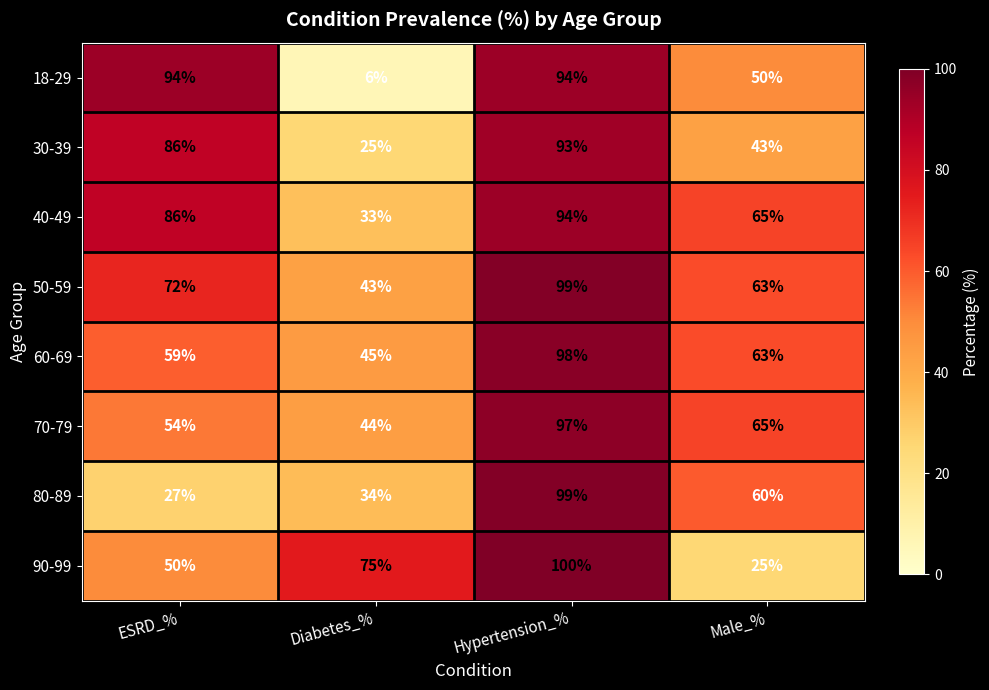

What is the spread (max minus min) of values at Diabetes_%?

69